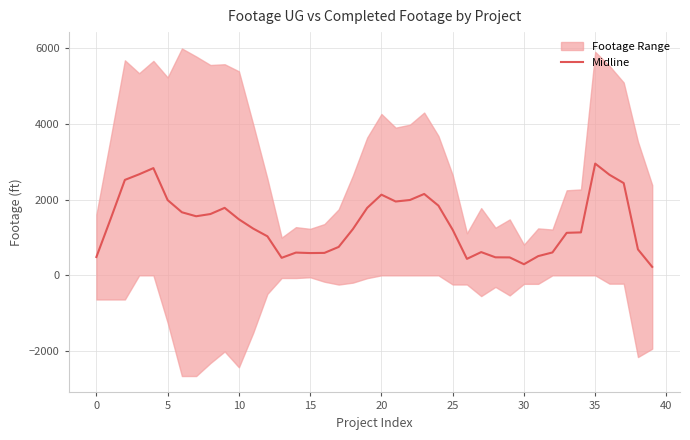

What is the maximum value for Midline?

2952.5